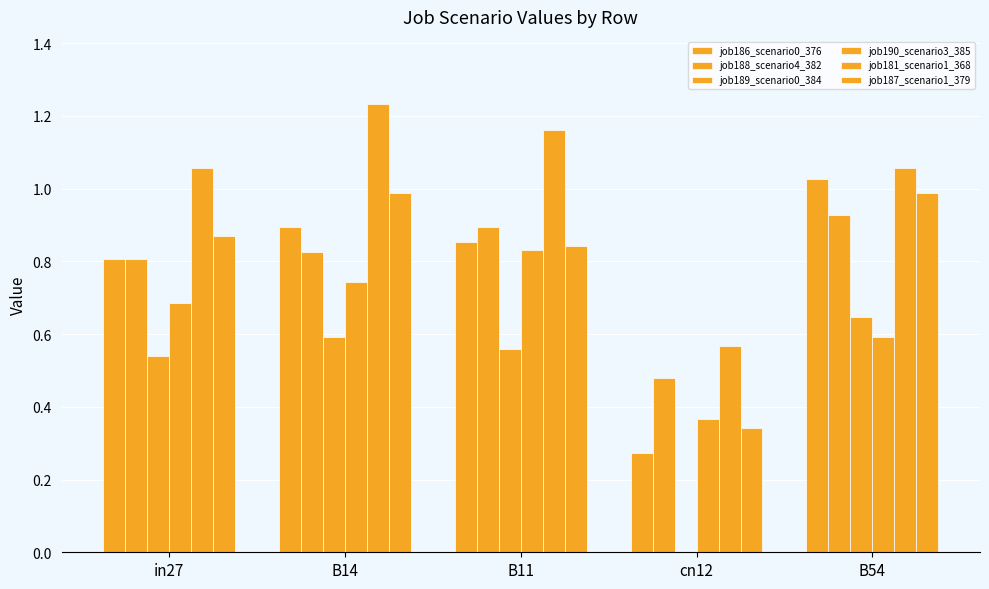

What is the label of the 5th bar from the left?

B54